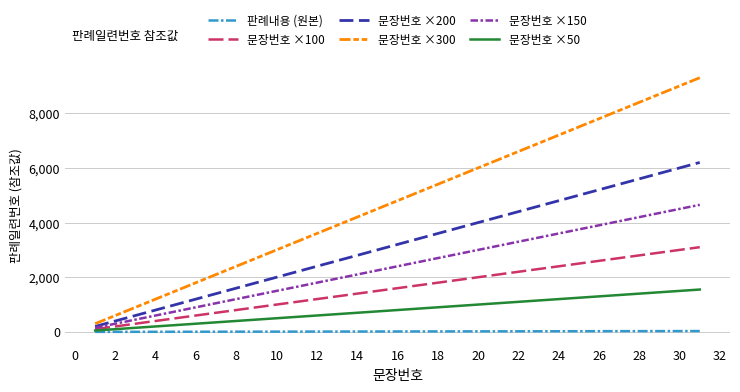

Does the chart have visible grid lines?

Yes